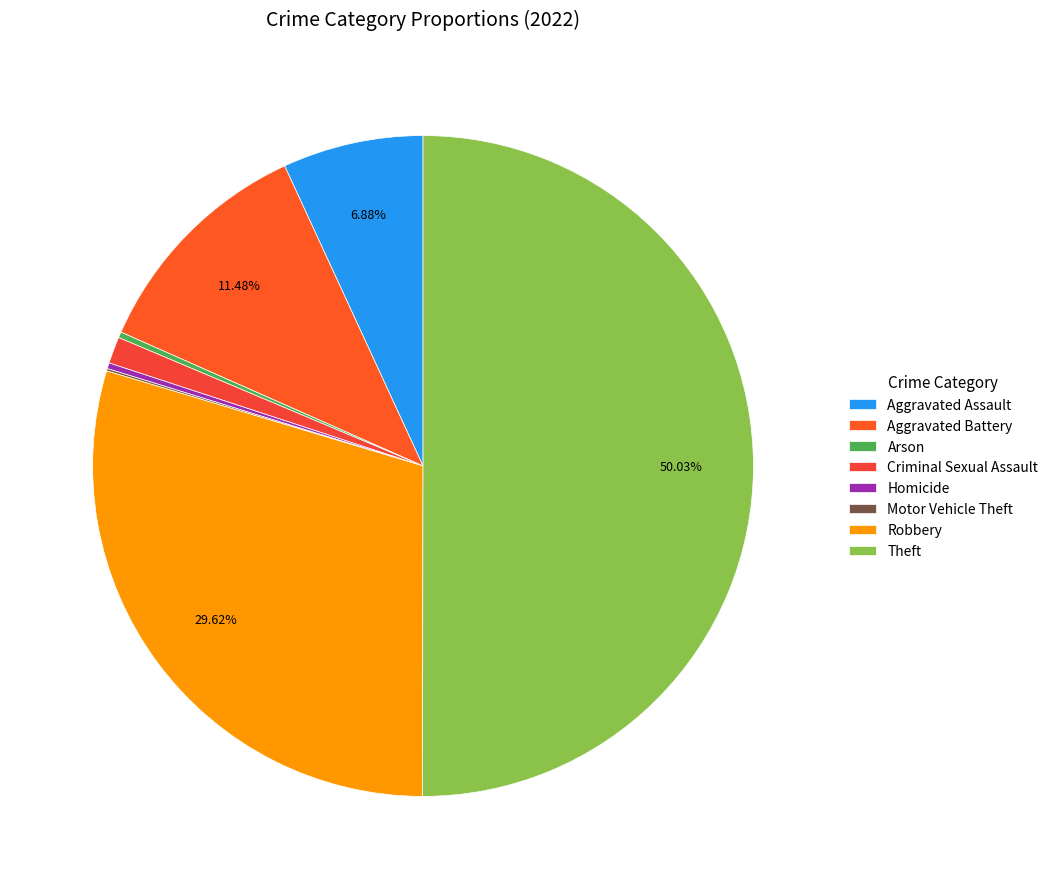

What percentage do Criminal Sexual Assault and Motor Vehicle Theft together represent?

1.4%